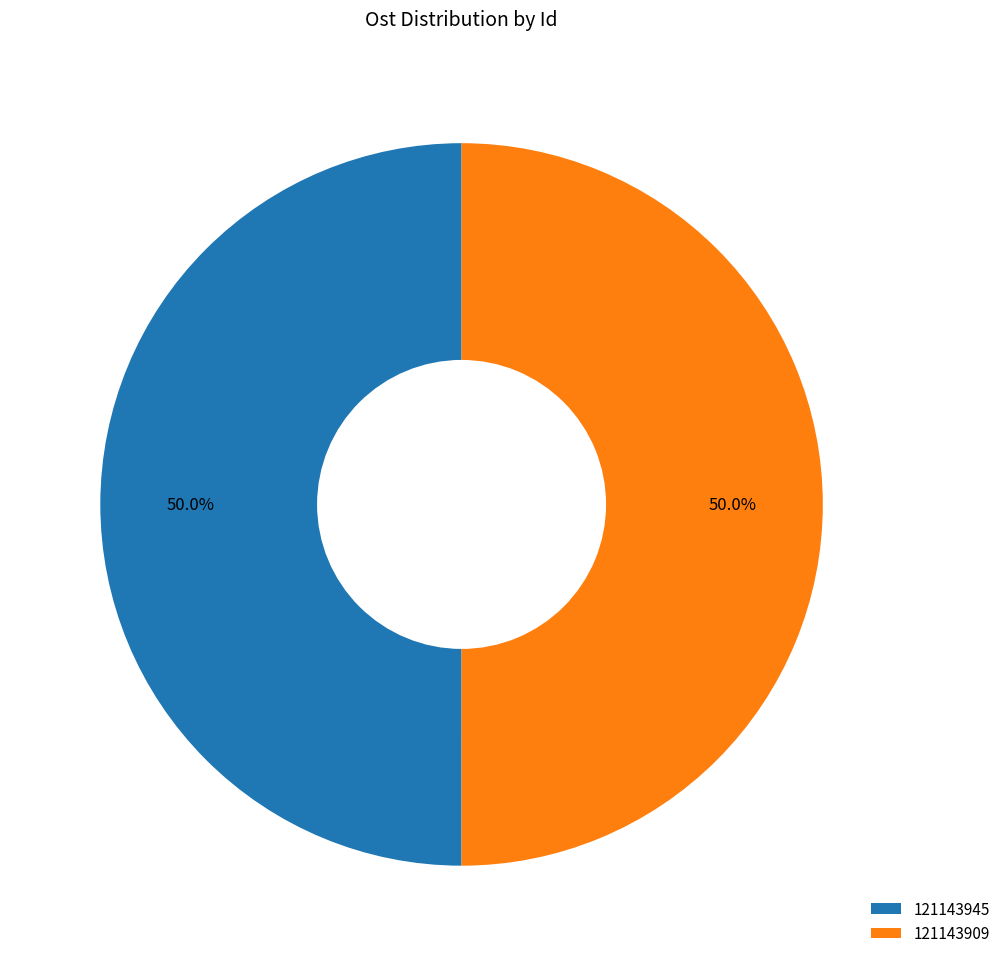

Do 121143909 and 121143945 together represent more than half of the pie?

Yes